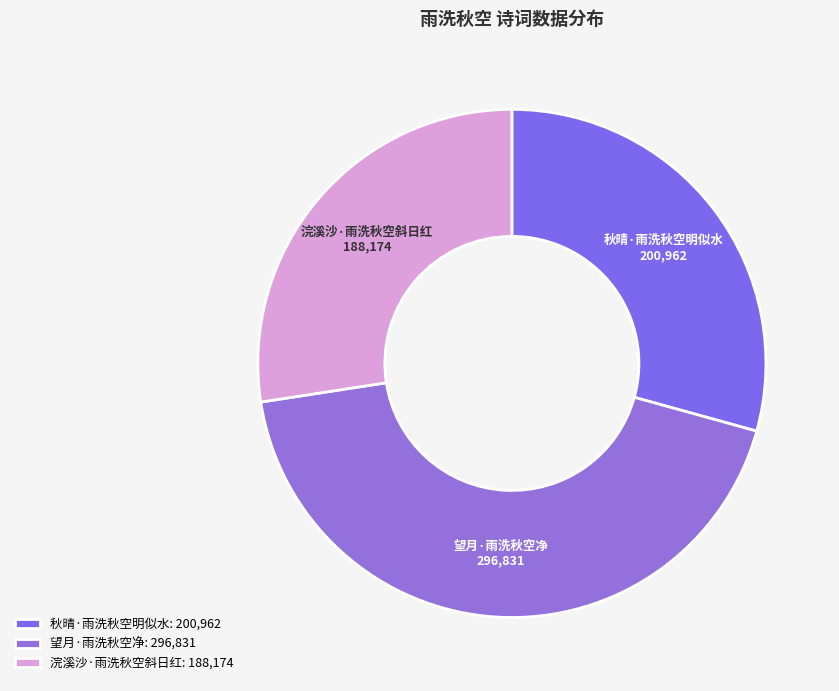

Do 浣溪沙·雨洗秋空斜日红 and 秋晴·雨洗秋空明似水 together represent more than half of the pie?

Yes